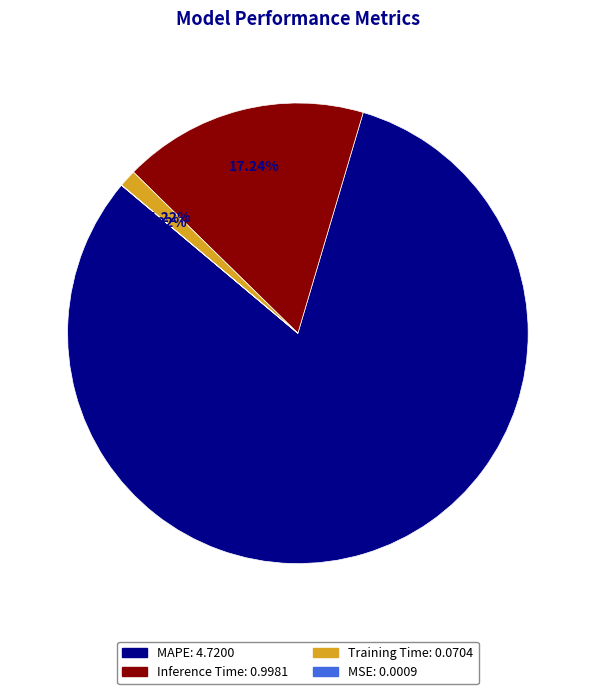

Which category has the biggest portion of the pie?

MAPE